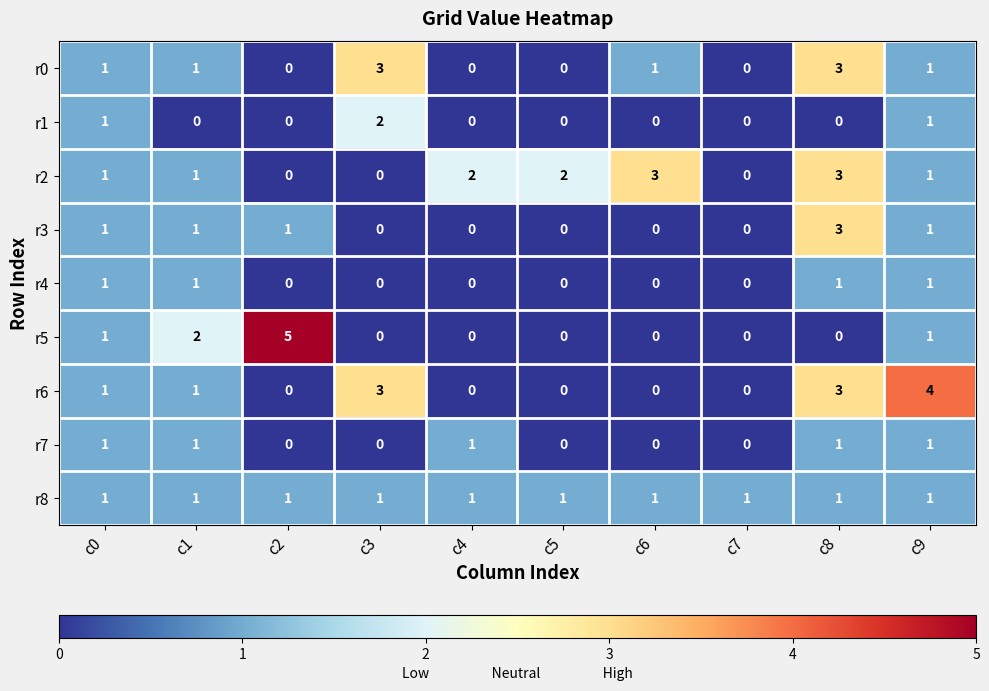

How many r4 values are between 0 and 1?

10